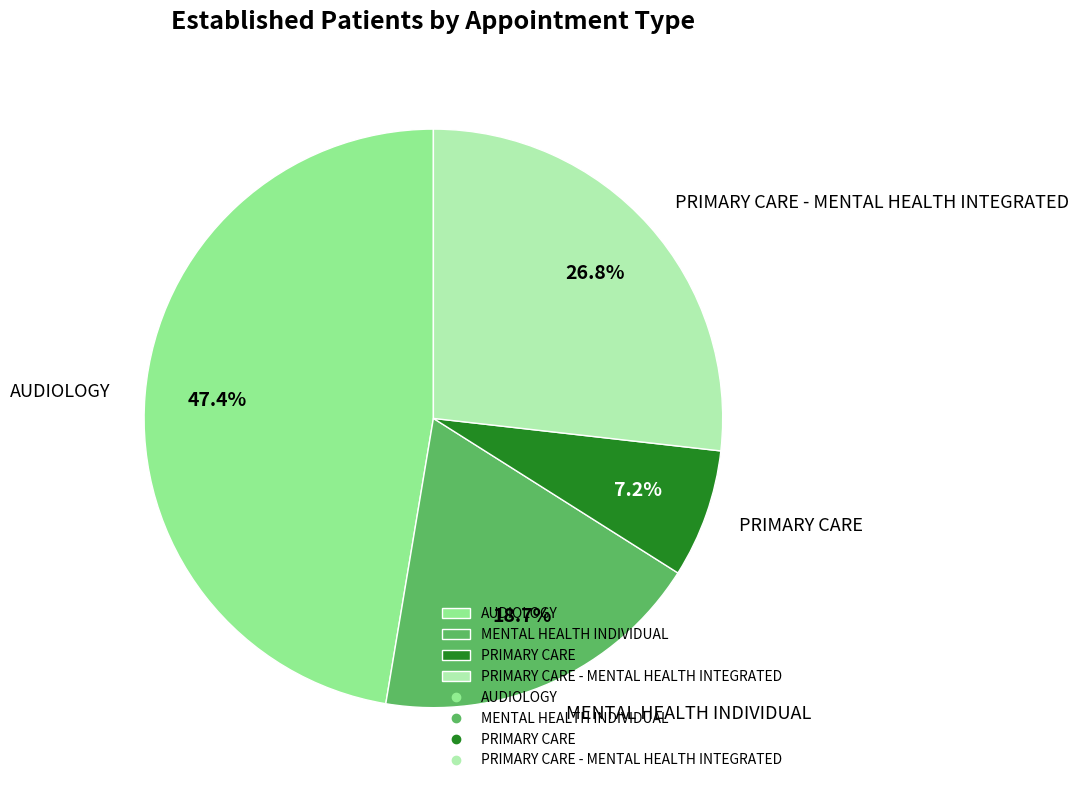

Rank the categories by value from lowest to highest.

PRIMARY CARE, MENTAL HEALTH INDIVIDUAL, PRIMARY CARE - MENTAL HEALTH INTEGRATED, AUDIOLOGY